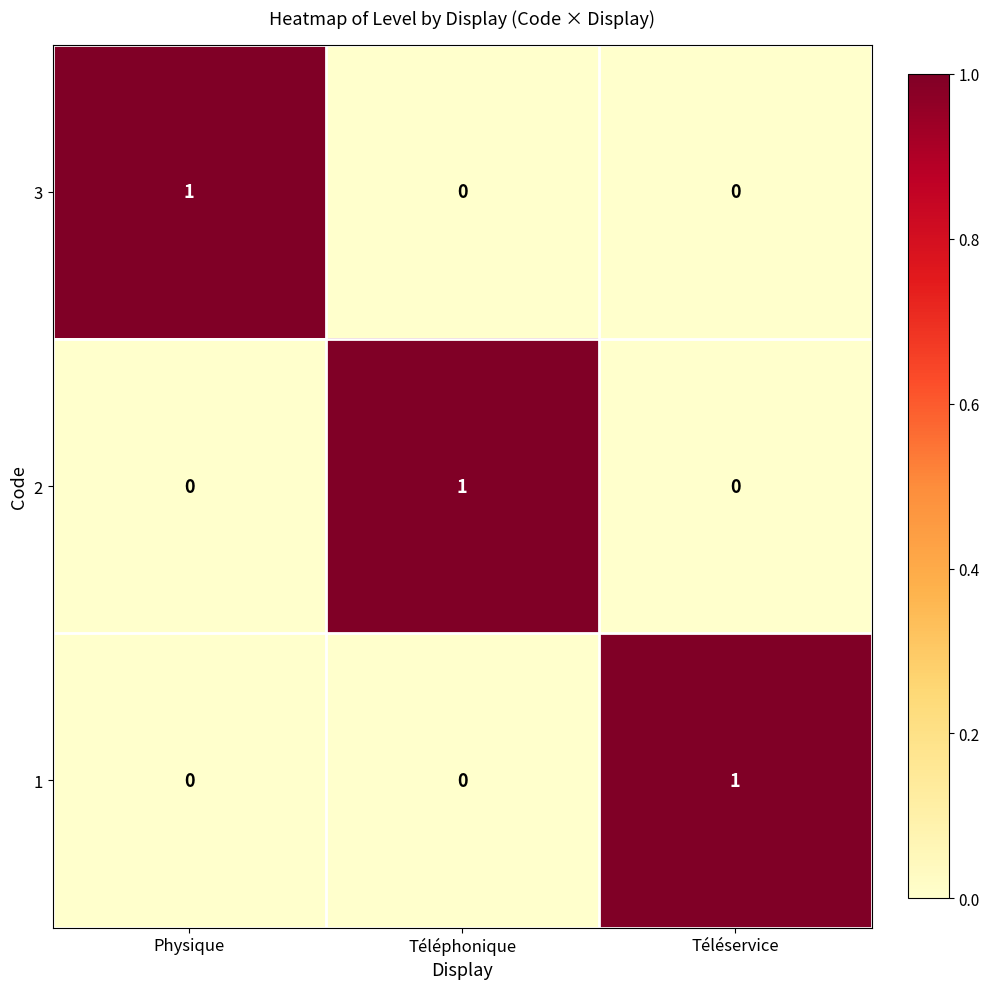

Is it true that 3 equals 0 at Téléphonique?

True